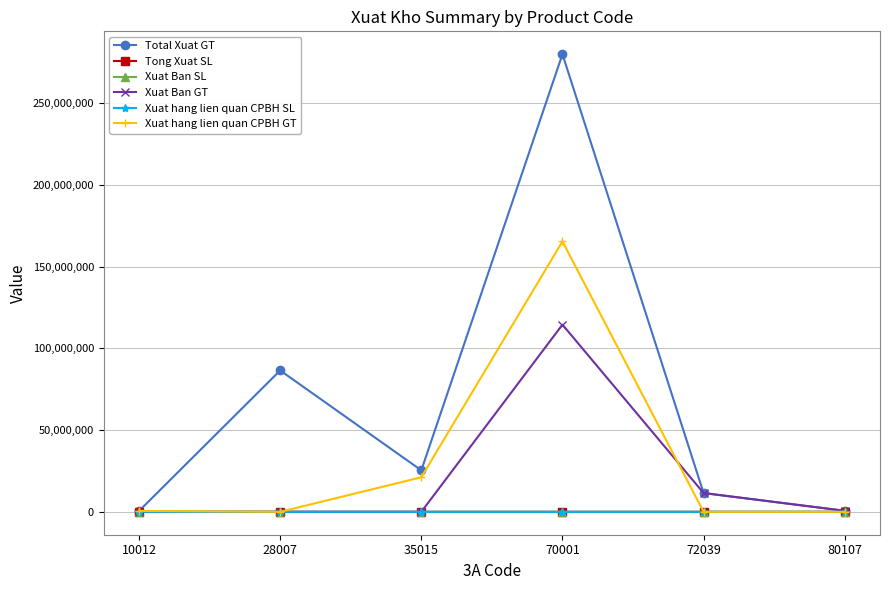

The value of Xuat hang lien quan CPBH GT at 28007 is 0. True or false?

True